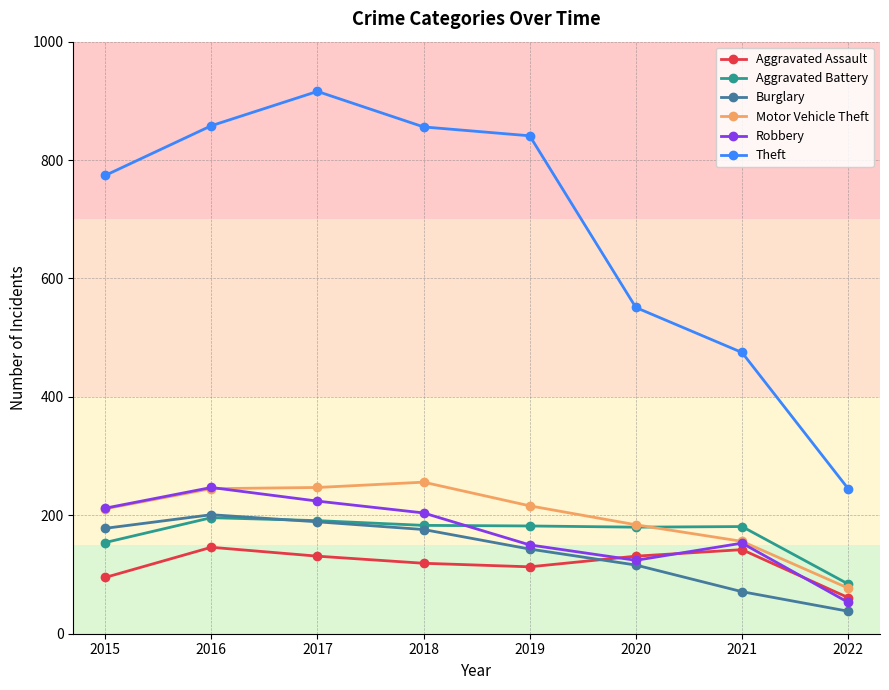

True or false: Theft and Robbery cross at least once.

False